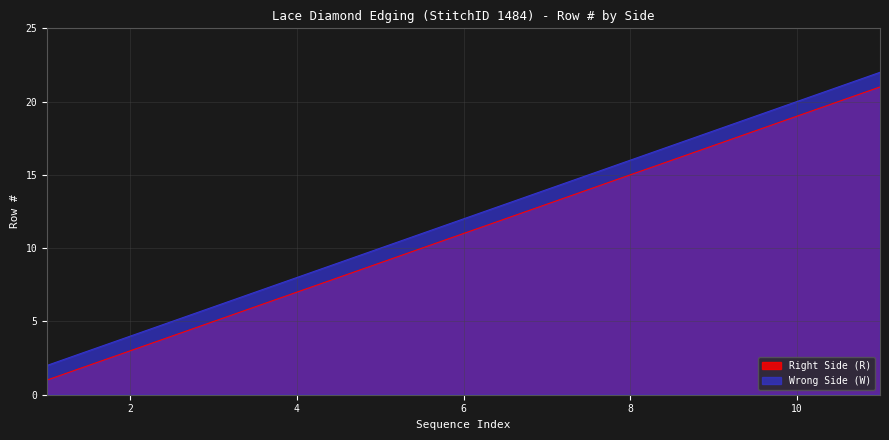

True or false: Wrong Side (W) and Right Side (R) cross at least once.

False